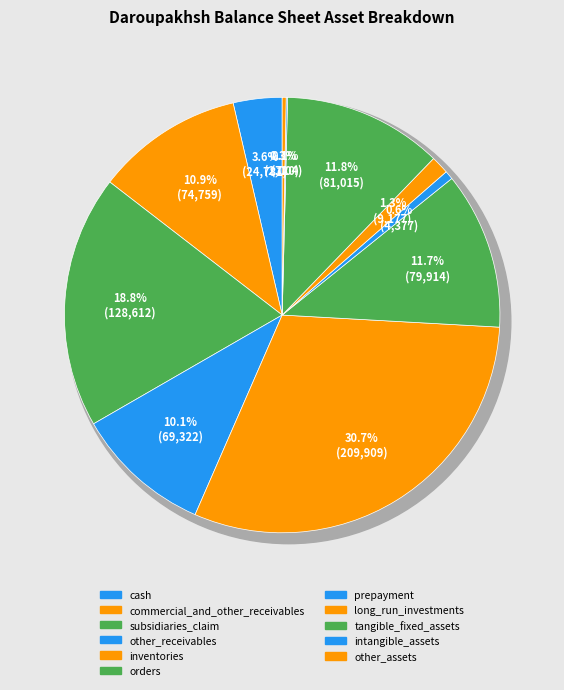

Combined, what portion of the pie is subsidiaries_claim and other_assets?

19.1%